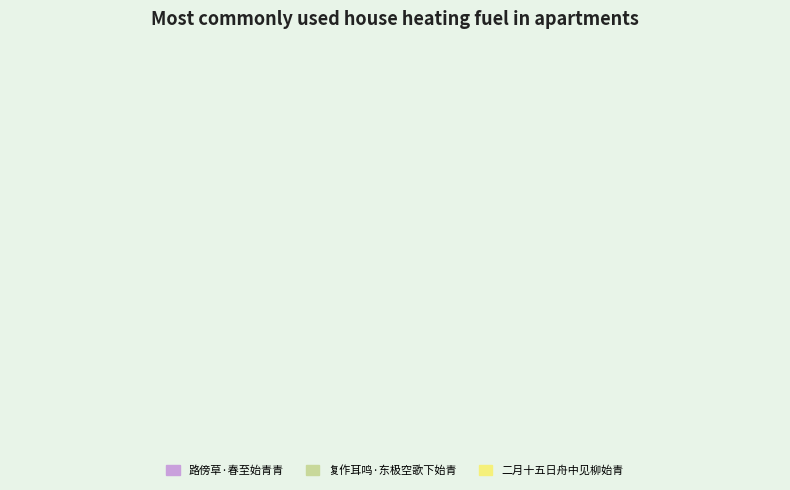

How many slices are in this pie chart?

3